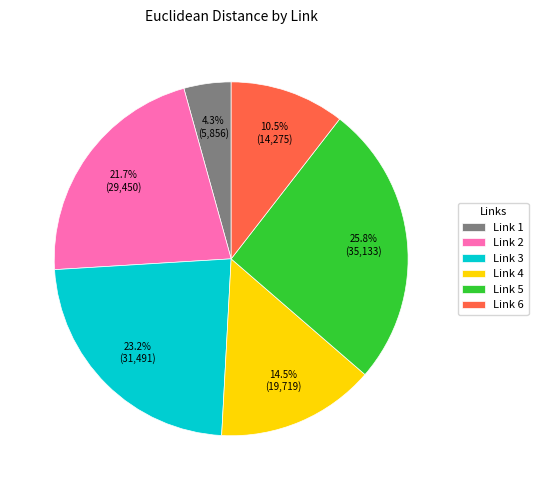

Do Link 2 and Link 6 together represent more than half of the pie?

No